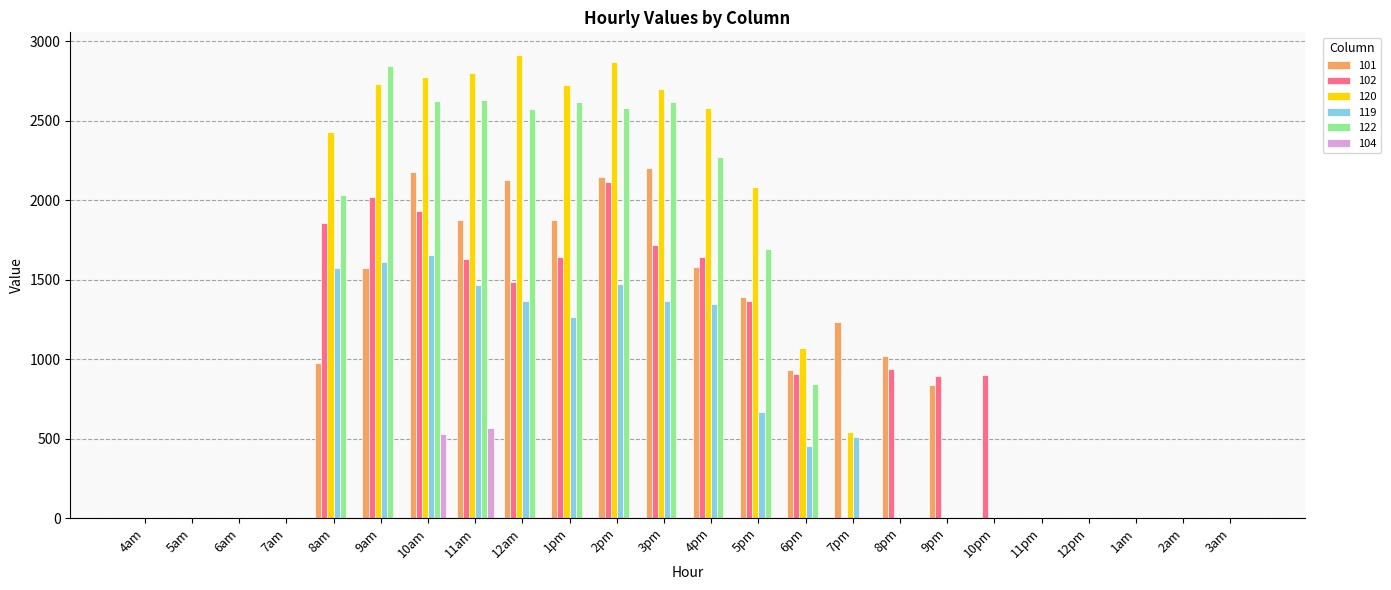

What are all the series names shown in the legend?

101, 102, 120, 119, 122, 104